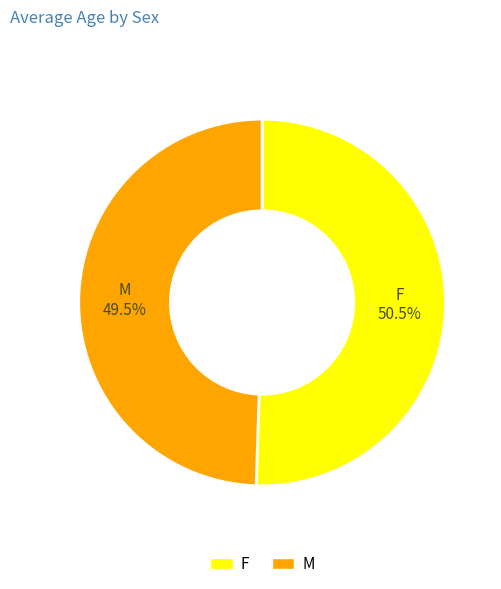

Is the sum of F and M greater than half?

Yes